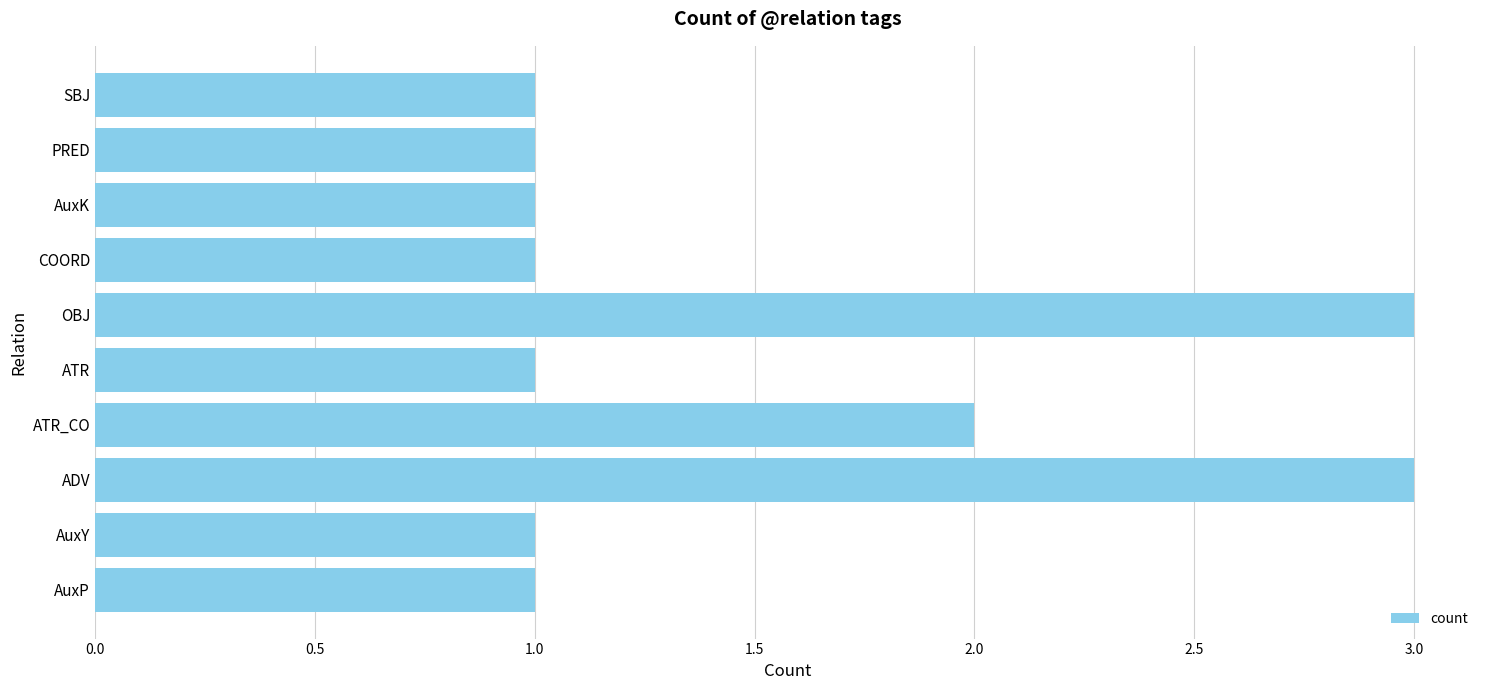

What is the maximum value shown in the chart?

3